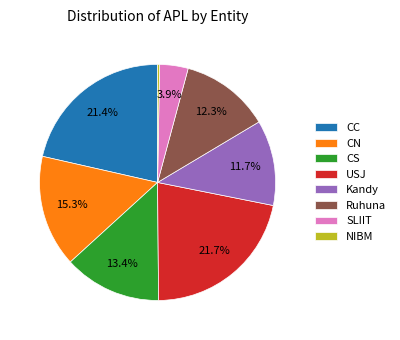

What percentage is the USJ slice, to the nearest percent?

22%